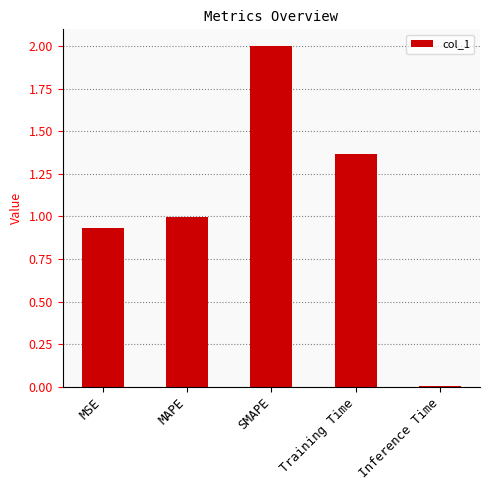

Which has a higher value, MAPE or SMAPE?

SMAPE